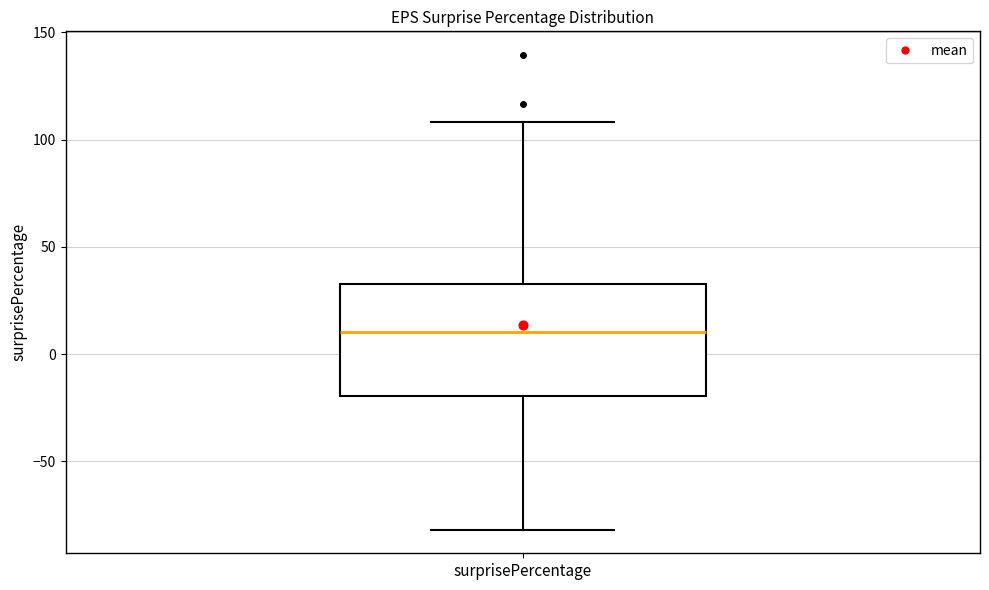

Transcribe this box plot: give where the median line is, the range the box spans, and where the two whiskers end, as read against the y-axis. The values are not printed on the chart, so give them approximately, as read against the axis.

median 10, box -20 to 35, whiskers -80 to 110